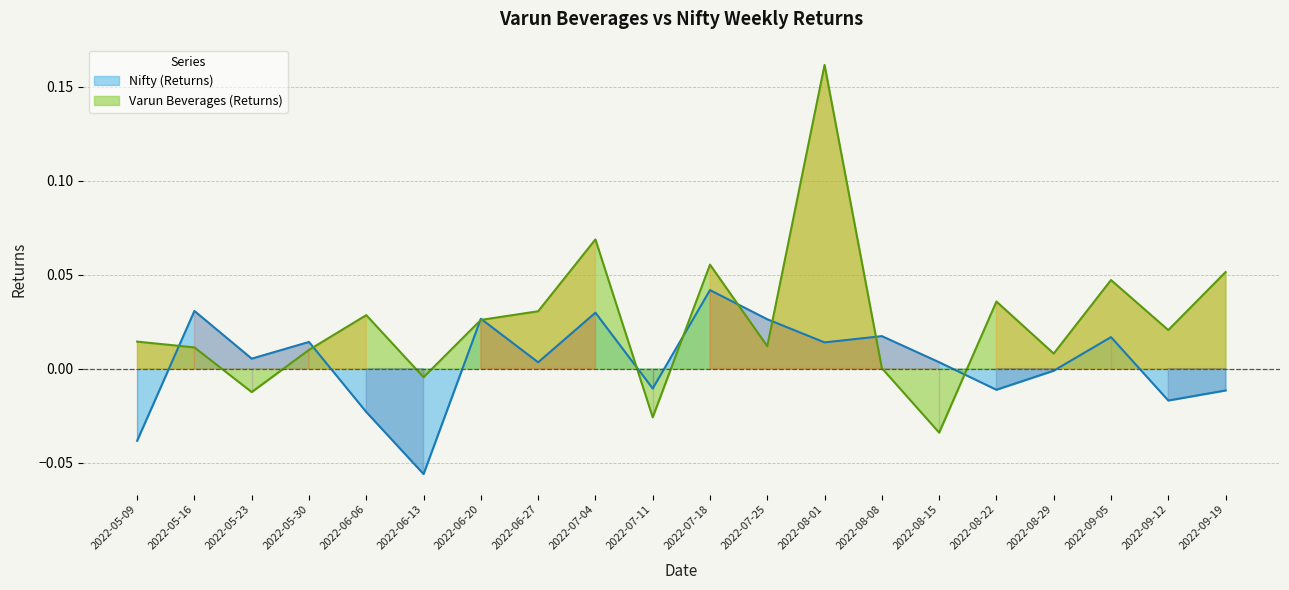

Reading right to left, extract all data points from this chart.

Varun Beverages (Returns): 2022-09-19=0.1	2022-09-12=0.0	2022-09-05=0.0	2022-08-29=0.0	2022-08-22=0.0	2022-08-15=-0.0	2022-08-08=0.0	2022-08-01=0.2	2022-07-25=0.0	2022-07-18=0.1	2022-07-11=-0.0	2022-07-04=0.1	2022-06-27=0.0	2022-06-20=0.0	2022-06-13=-0.0	2022-06-06=0.0	2022-05-30=0.0	2022-05-23=-0.0	2022-05-16=0.0	2022-05-09=0.0
Nifty (Returns): 2022-09-19=-0.0	2022-09-12=-0.0	2022-09-05=0.0	2022-08-29=-0.0	2022-08-22=-0.0	2022-08-15=0.0	2022-08-08=0.0	2022-08-01=0.0	2022-07-25=0.0	2022-07-18=0.0	2022-07-11=-0.0	2022-07-04=0.0	2022-06-27=0.0	2022-06-20=0.0	2022-06-13=-0.1	2022-06-06=-0.0	2022-05-30=0.0	2022-05-23=0.0	2022-05-16=0.0	2022-05-09=-0.0